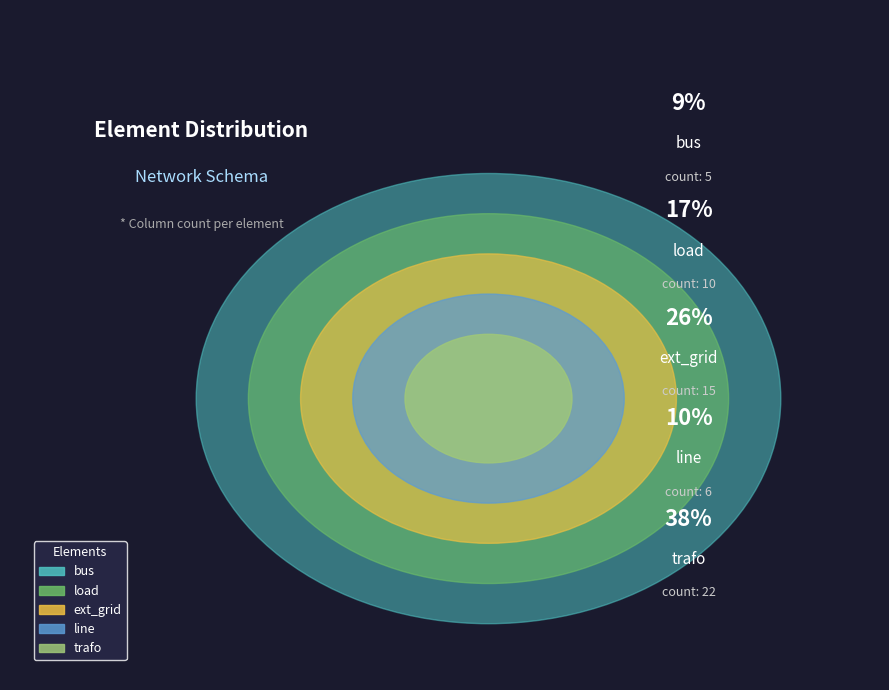

What portion of the pie excludes trafo?

62.1%